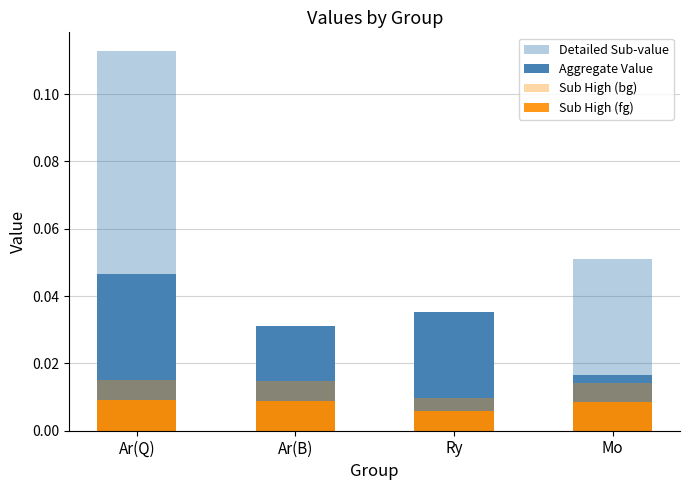

What is the difference between the highest and lowest values at Ar(Q)?

0.1